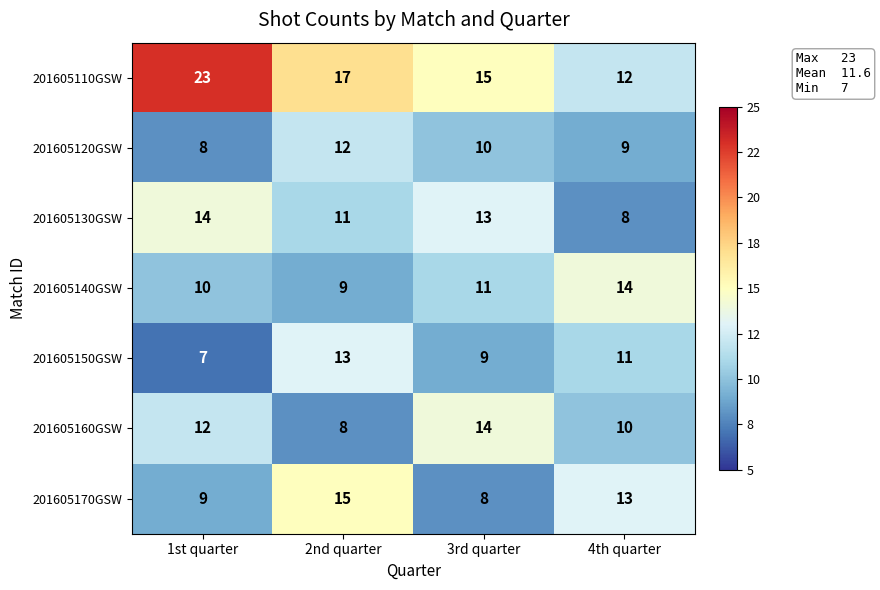

Rank the series at 2nd quarter from highest to lowest value.

201605110GSW, 201605170GSW, 201605150GSW, 201605120GSW, 201605130GSW, 201605140GSW, 201605160GSW